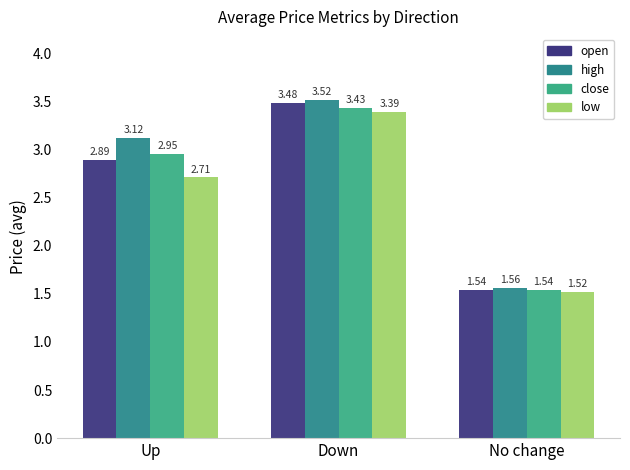

Is the value of low at No change greater than the value of high at Down?

No